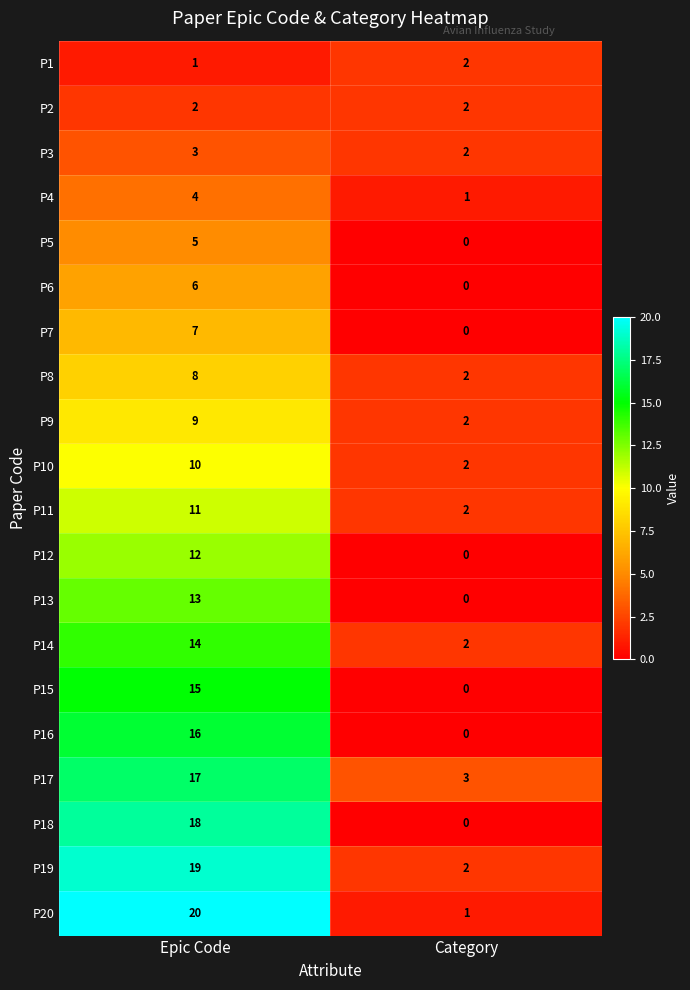

At which category is the sum across all series the highest?

Epic Code